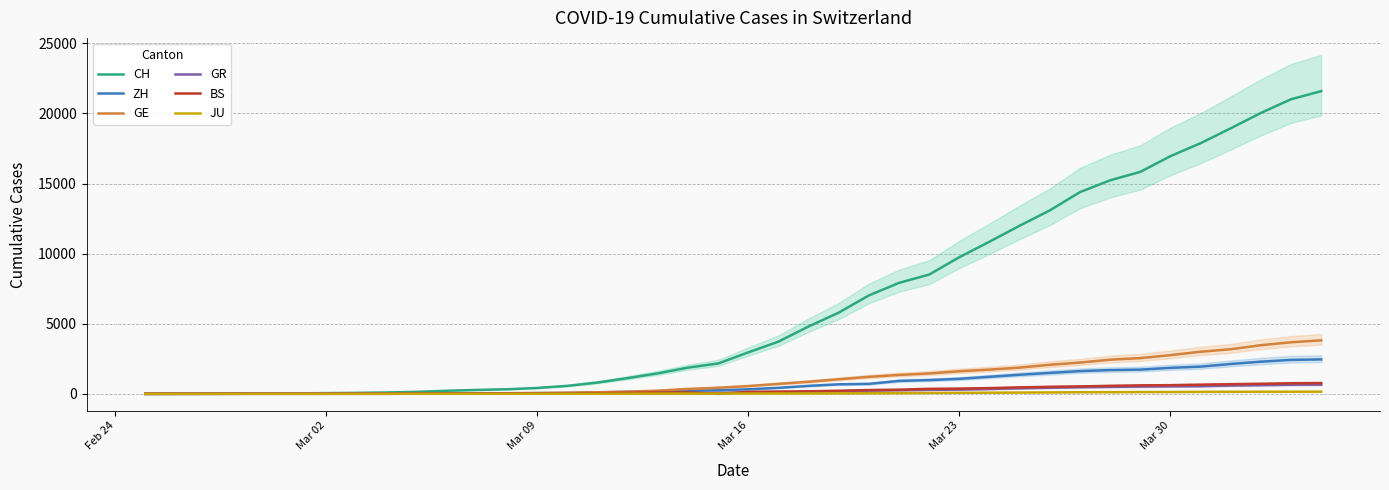

What is the highest value of the GR series?

657